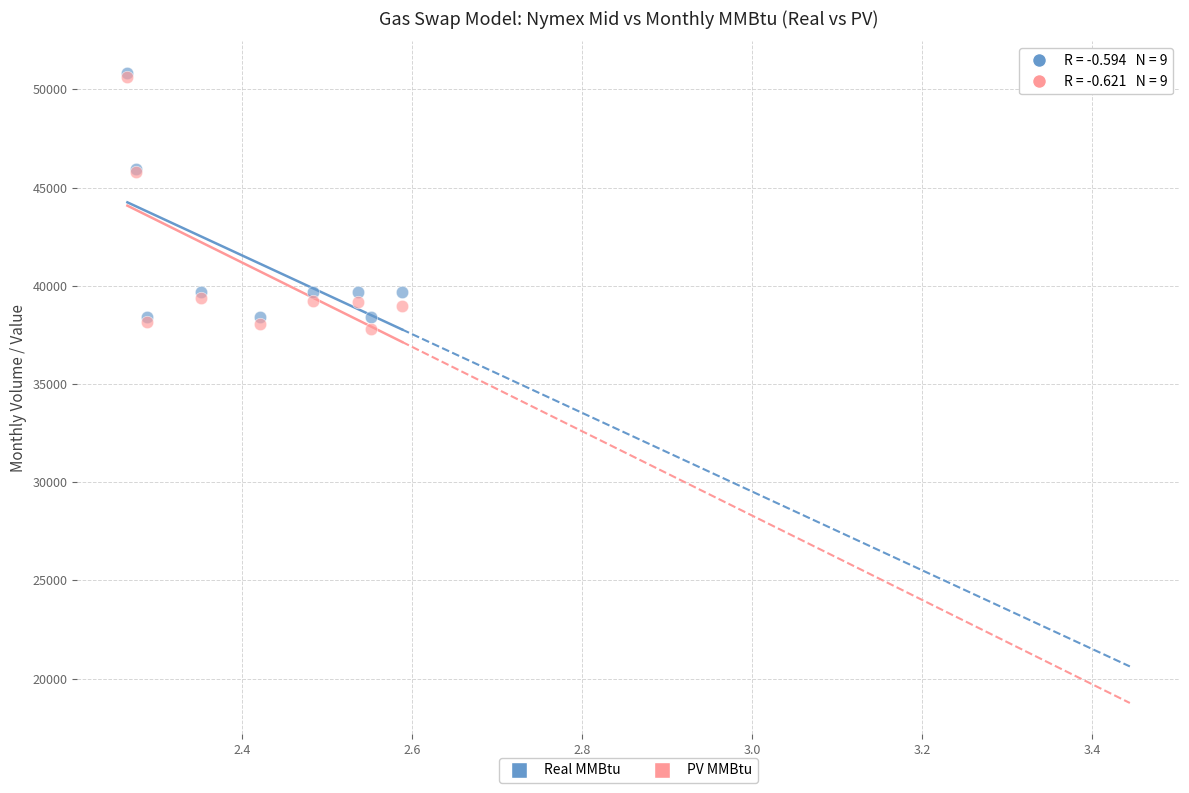

What are all the series names shown in the legend?

Real MMBtu, PV MMBtu